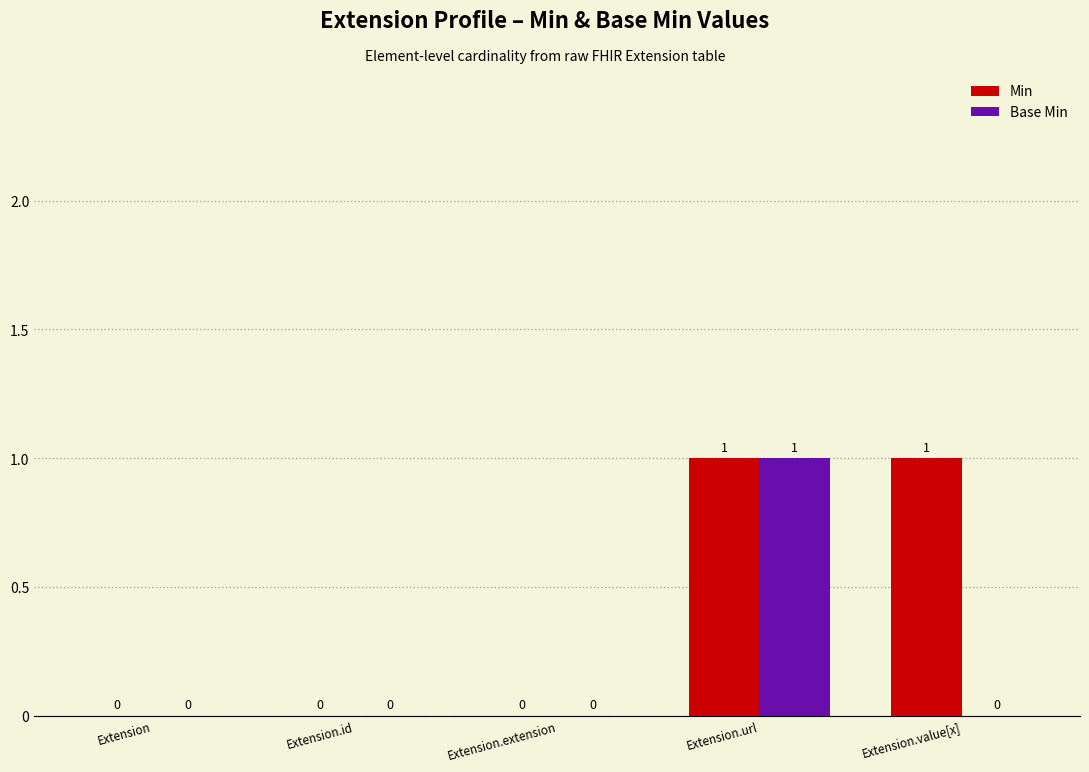

What are all the series names shown in the legend?

Min, Base Min